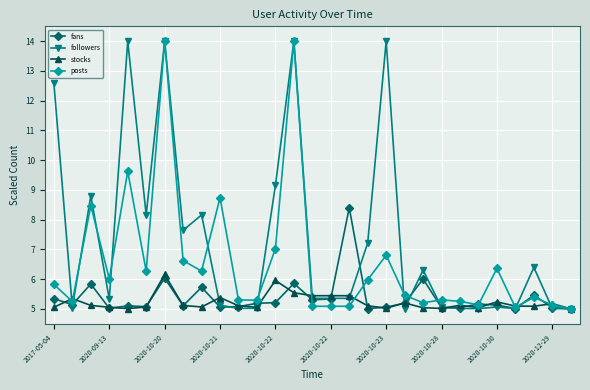

How many lines are shown in the chart?

4